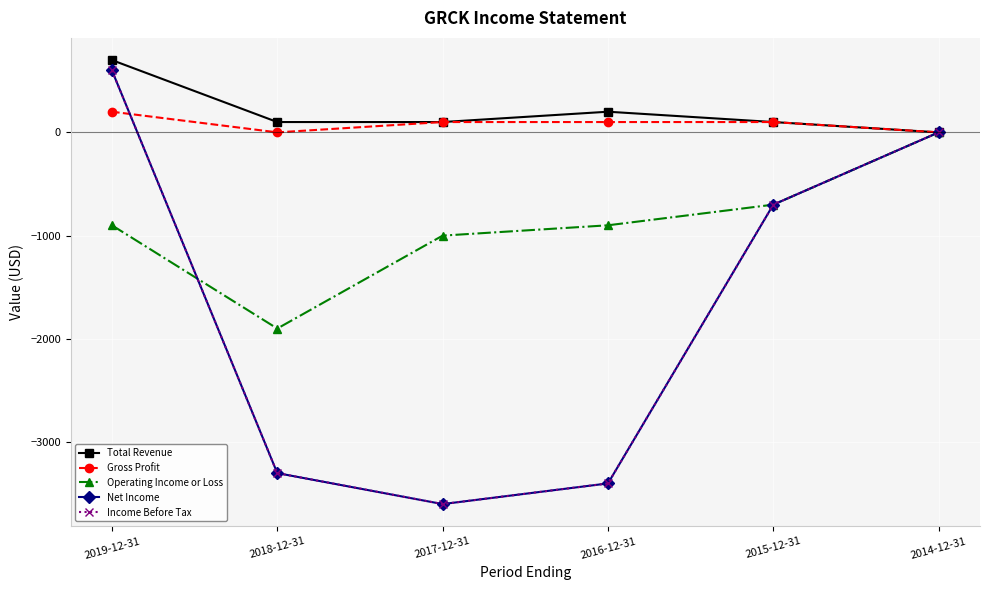

Is it true that Net Income equals -852 at 2016-12-31?

False